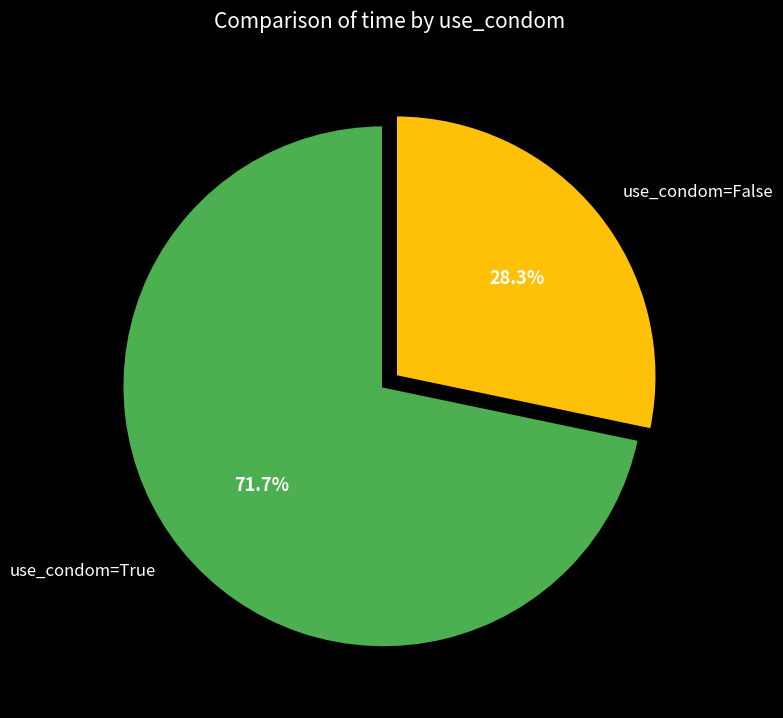

Which slice is the largest?

use_condom=True